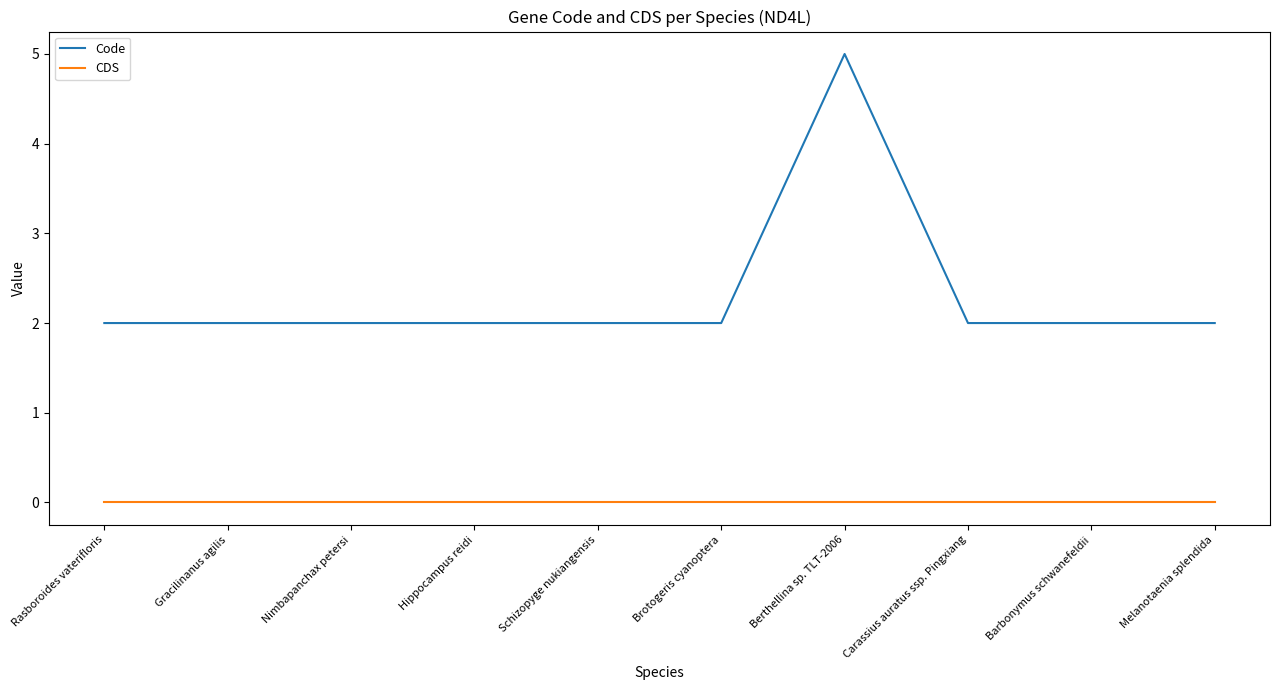

How many lines are shown in the chart?

2